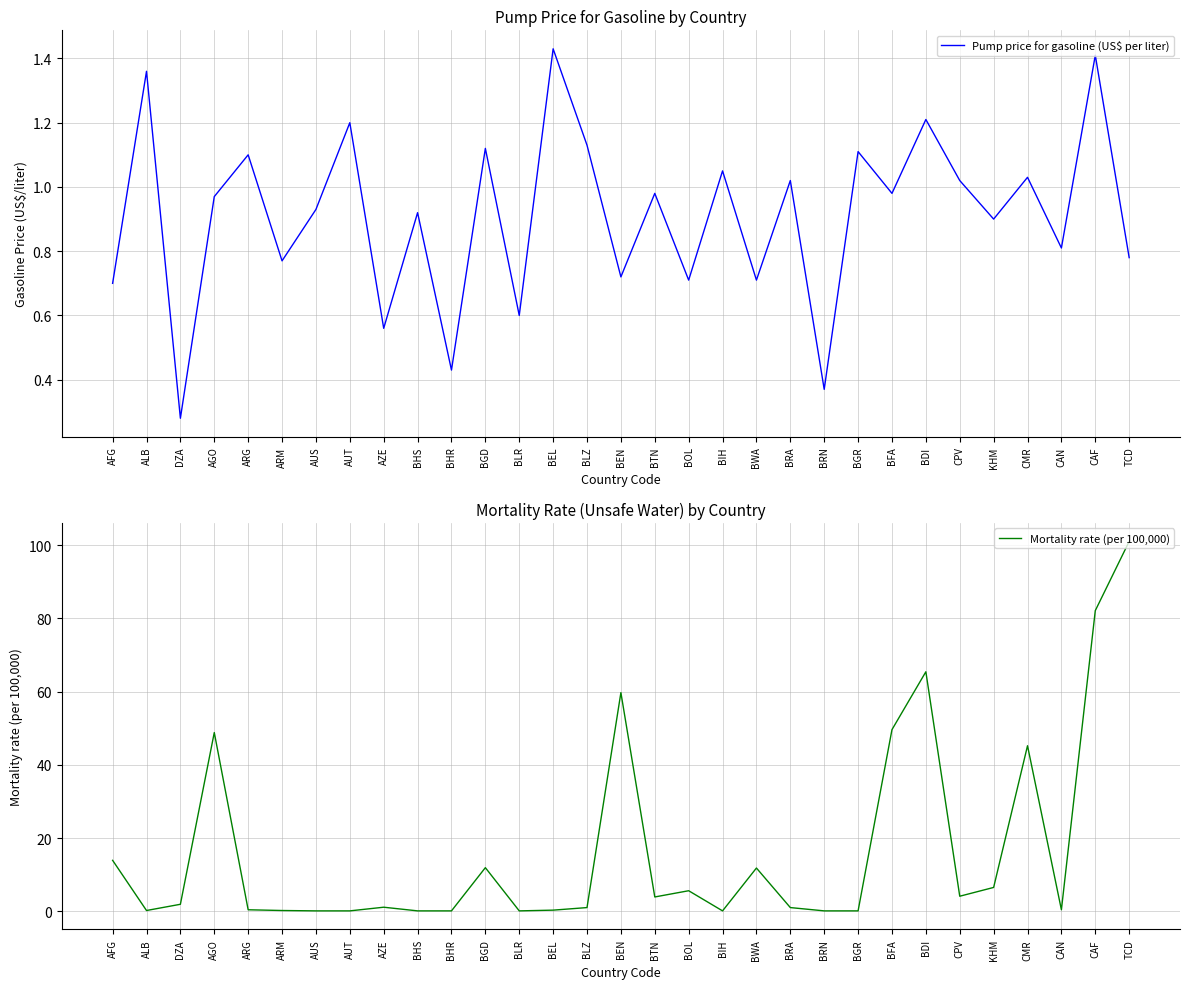

How many times do Mortality rate (per 100,000) and Pump price for gasoline (US$ per liter) cross each other?

14